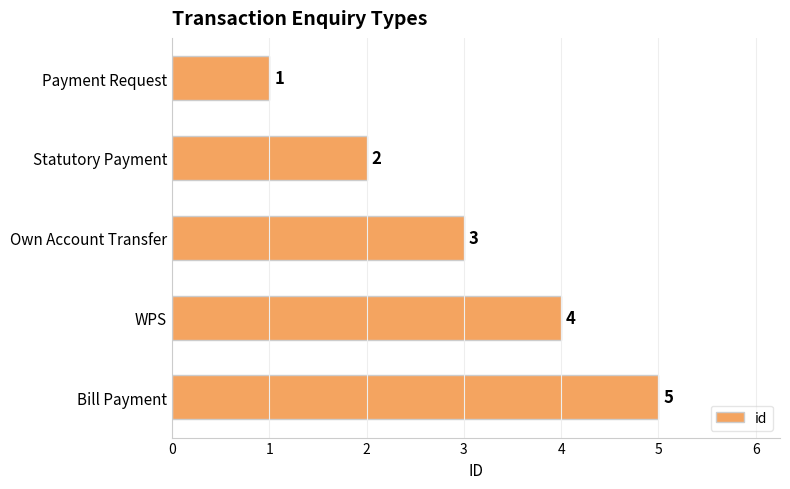

What is the change in value from Own Account Transfer to Bill Payment?

+2